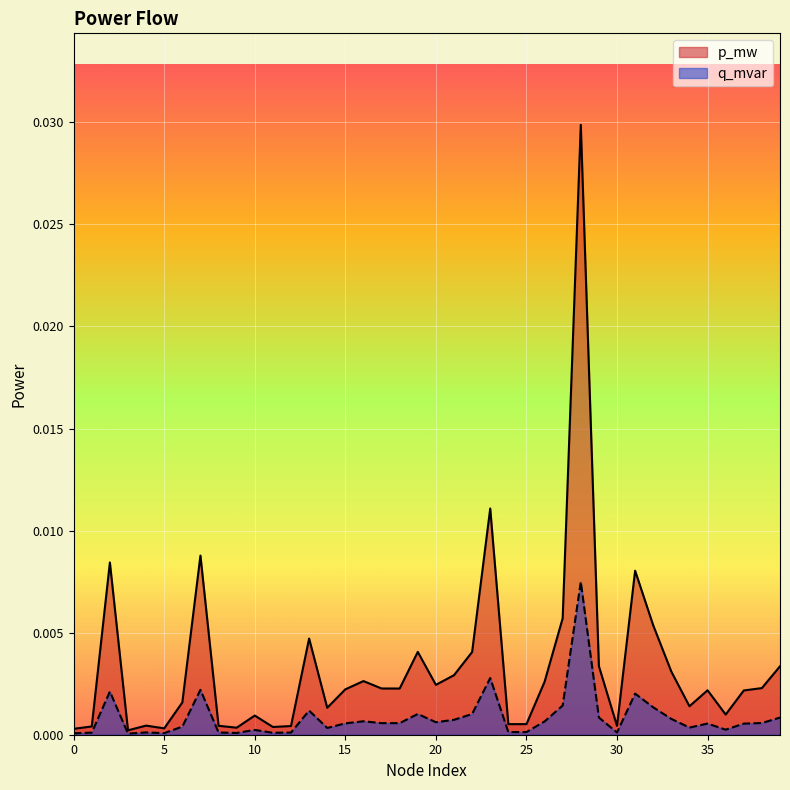

Which has a higher value, 22 or 24?

22